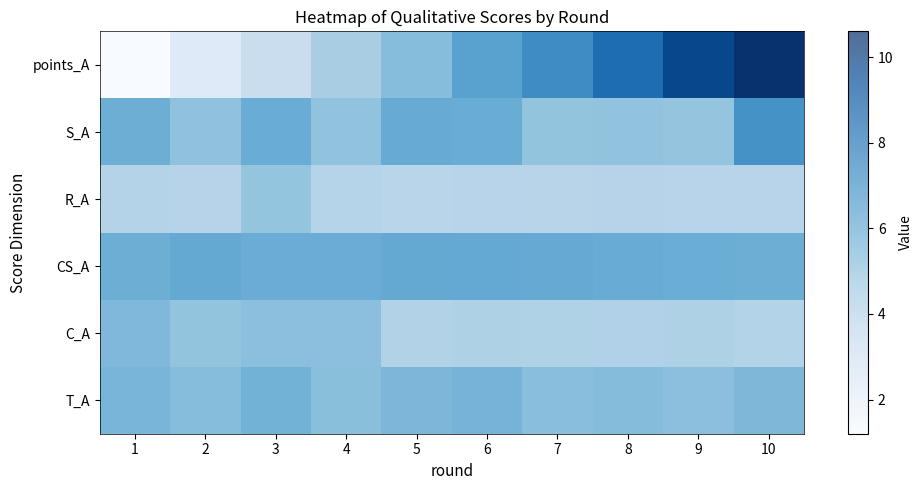

How many data points in points_A are above 6?

5